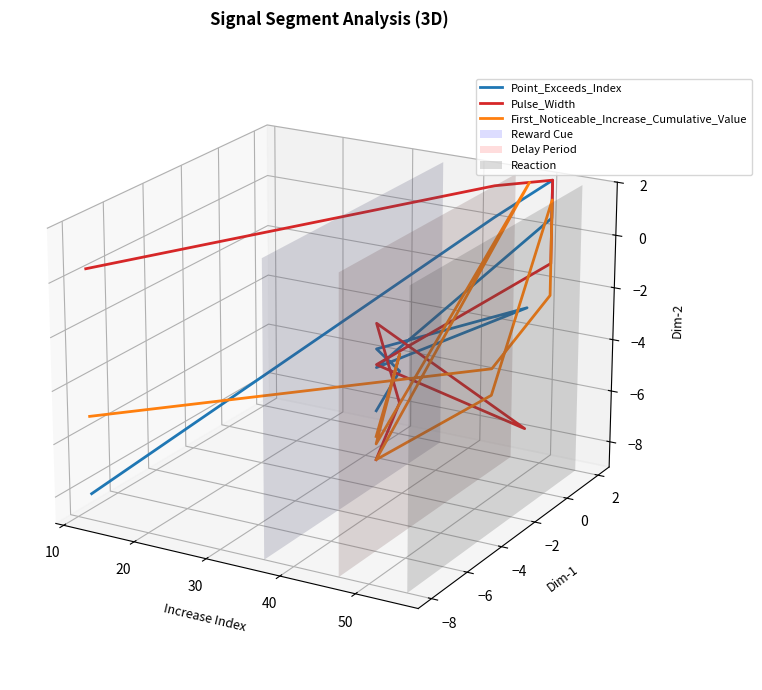

What is the sum of all Point_Exceeds_Index values?

0.1